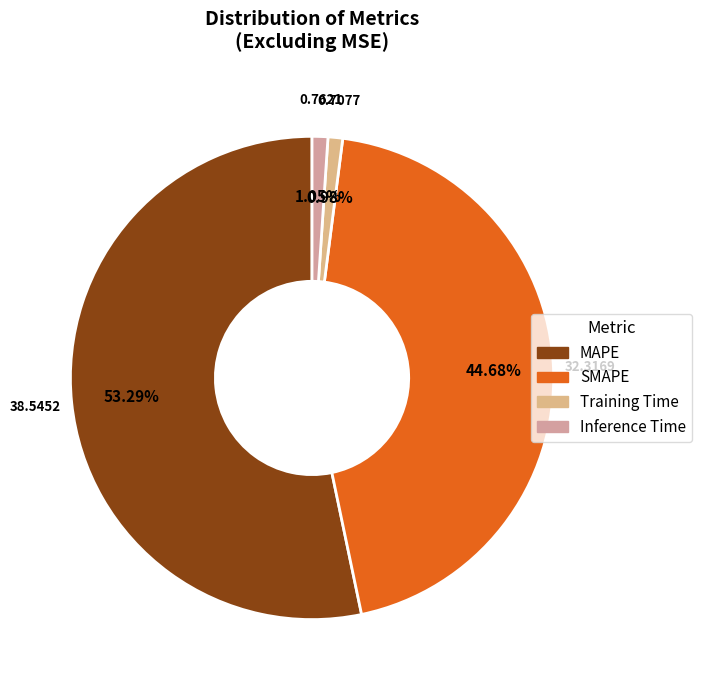

What percentage is NOT represented by SMAPE?

55.3%